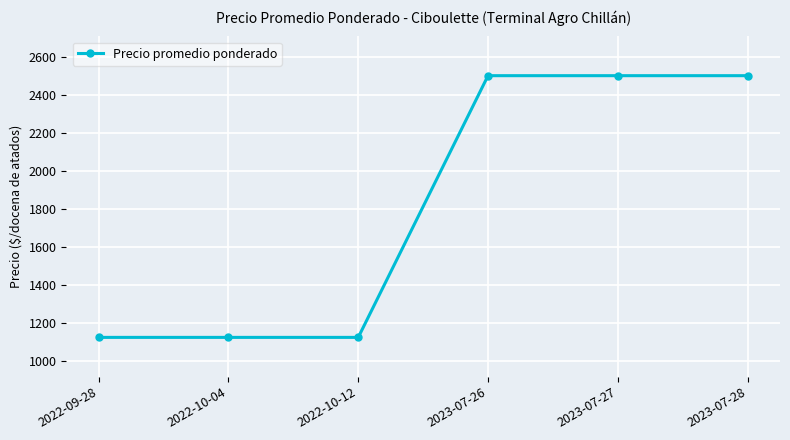

How many series are shown in this chart?

1